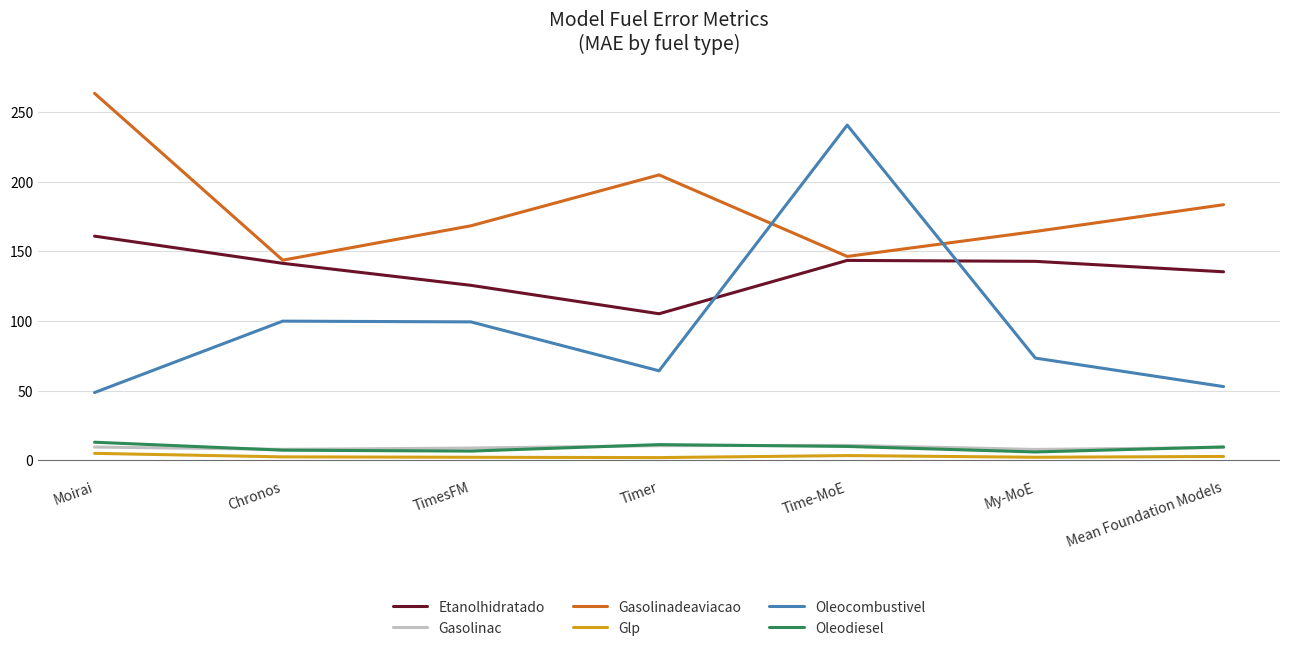

At which label does Etanolhidratado reach its peak?

Moirai